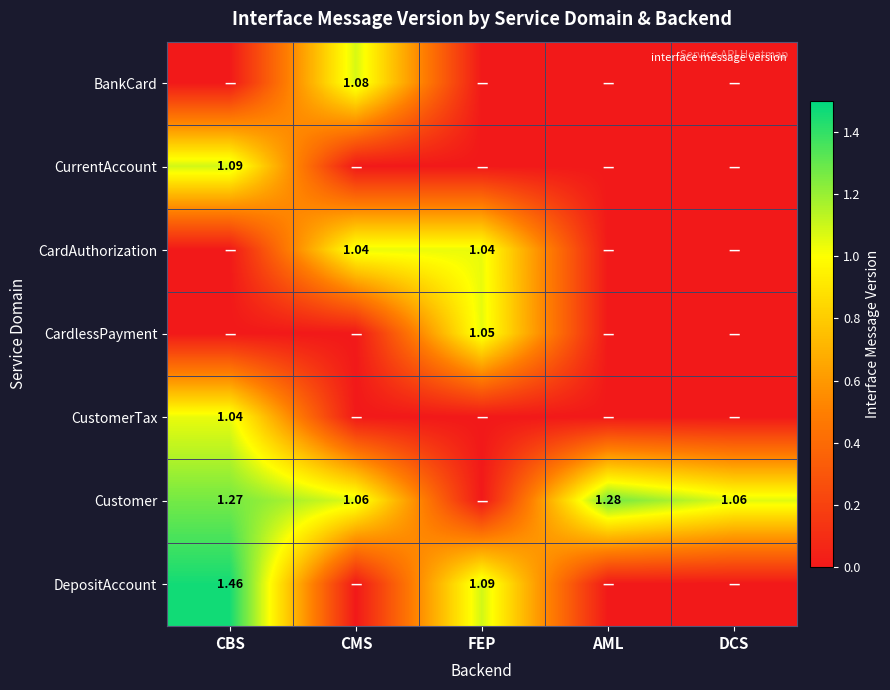

Which category has the highest value across all series?

CBS